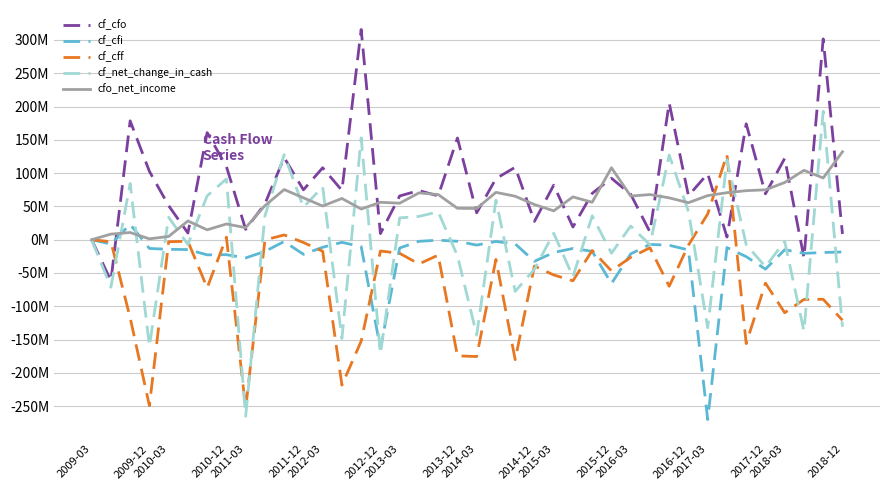

What are all the series names shown in the legend?

cf_cfo, cf_cfi, cf_cff, cf_net_change_in_cash, cfo_net_income